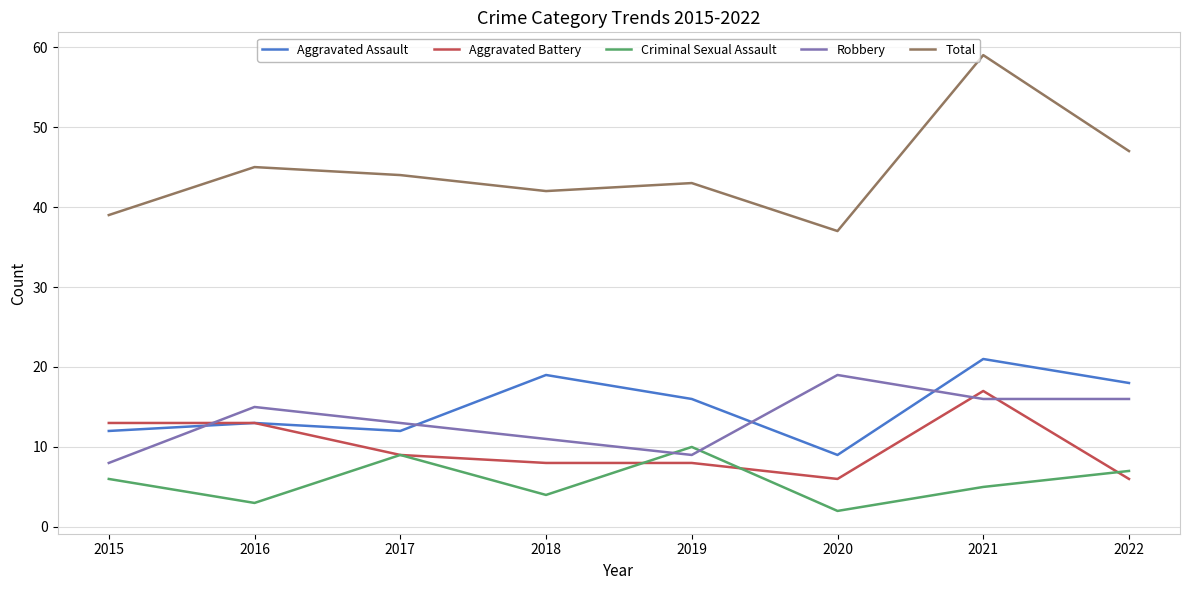

True or false: Aggravated Assault and Robbery cross at least once.

True